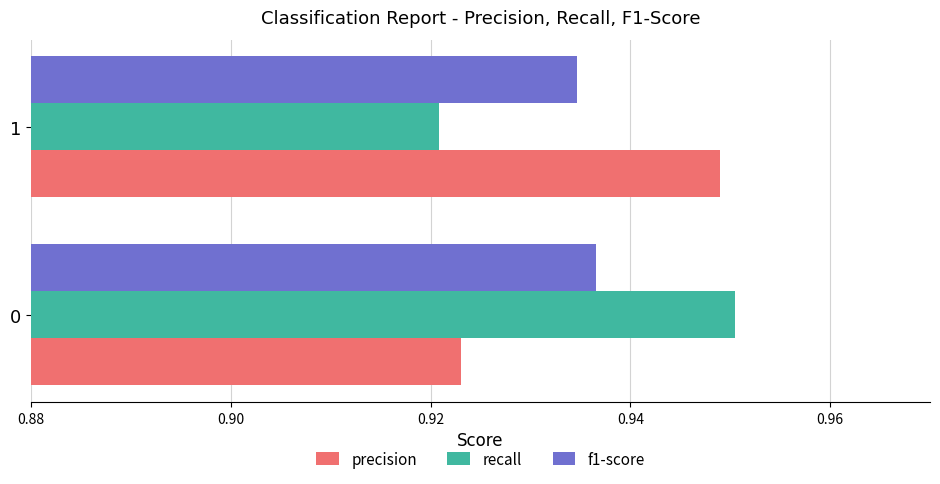

True or false: recall has a value of 1.3 at 1.

False